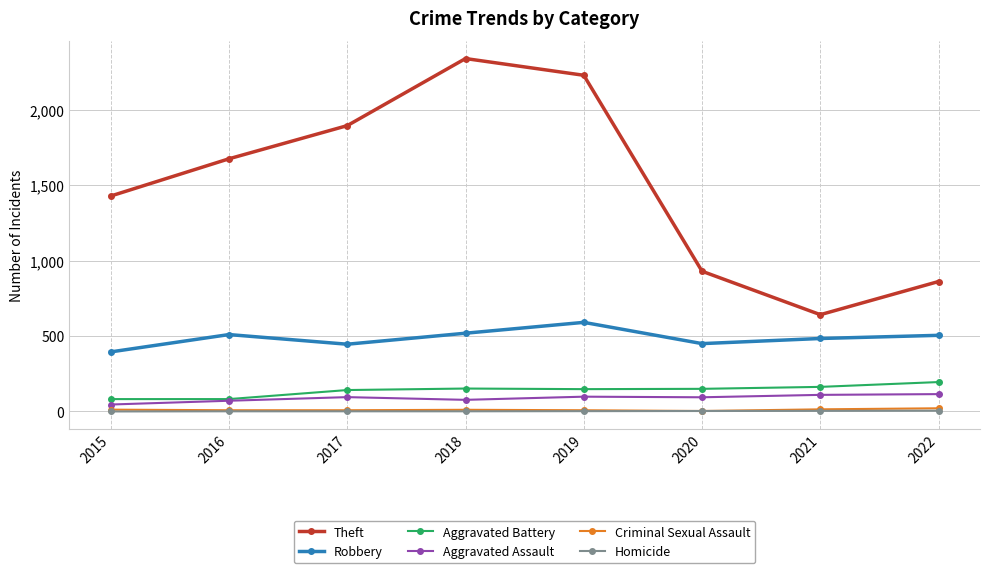

What is the value of the Theft point at the 5th from the left?

2230